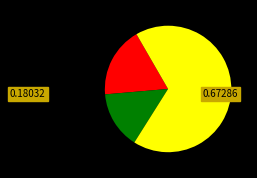

Does any single category account for the majority?

Yes